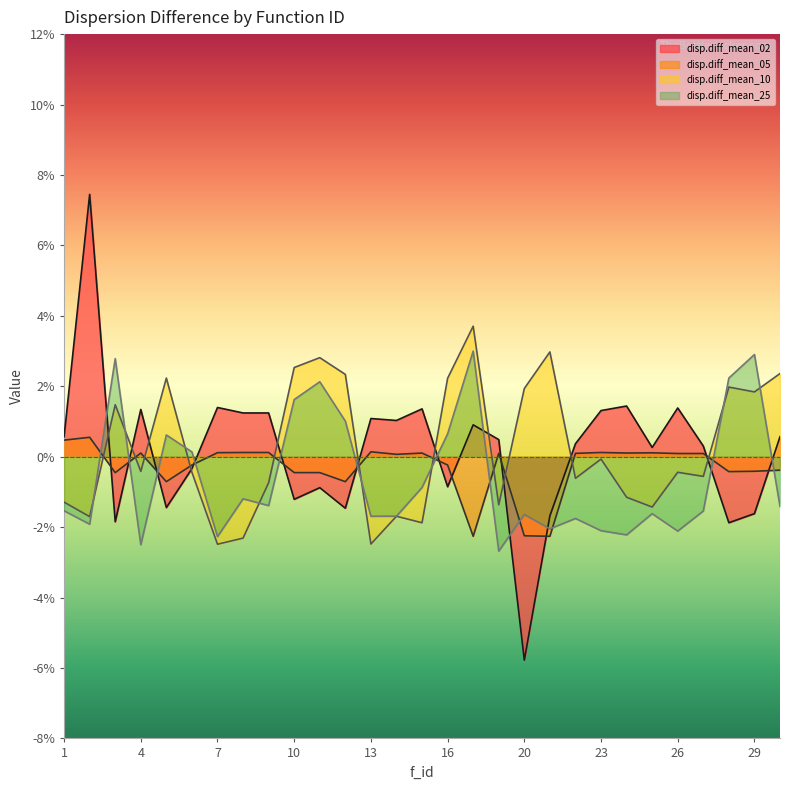

How many interior local valleys does the disp.diff_mean_02 series have?

9